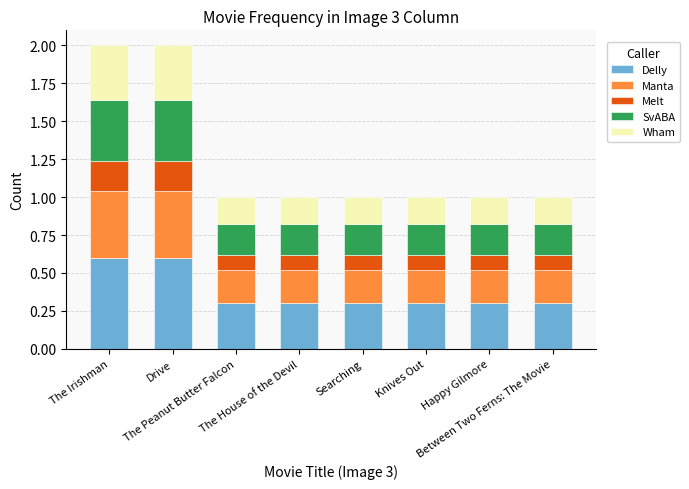

What is the difference between the maximum and second lowest values in the Delly series?

0.3